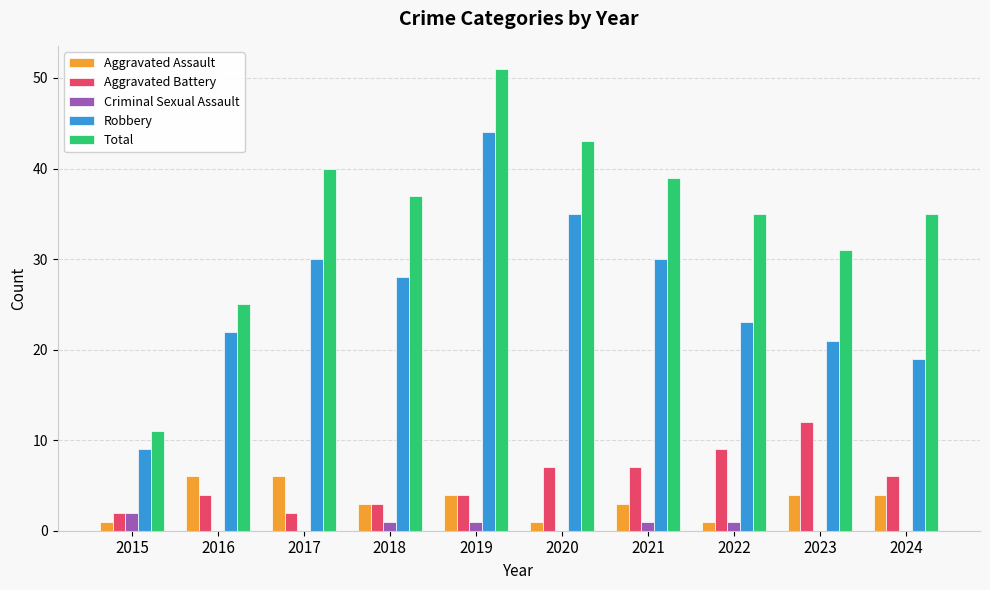

What is the highest value of the Aggravated Battery series?

12